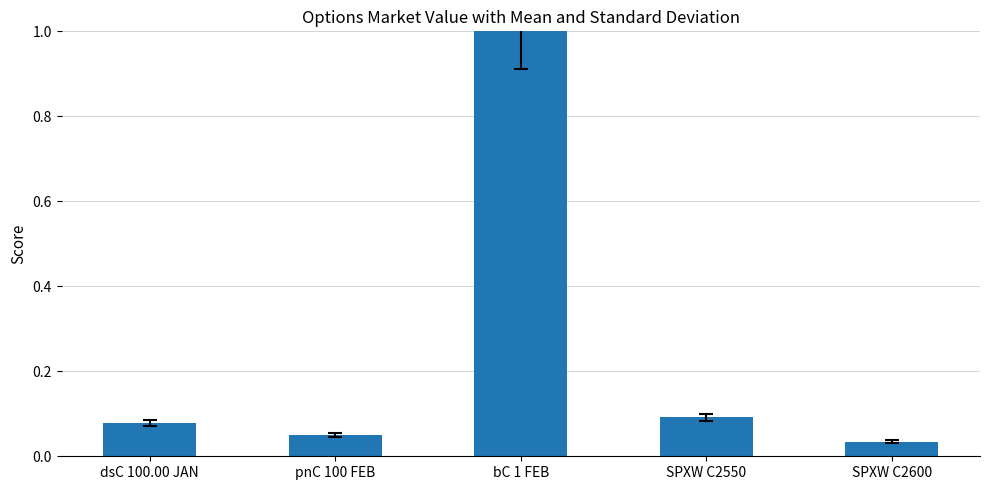

List the labels in order of value, smallest first.

SPXW C2600, pnC 100 FEB, dsC 100.00 JAN, SPXW C2550, bC 1 FEB